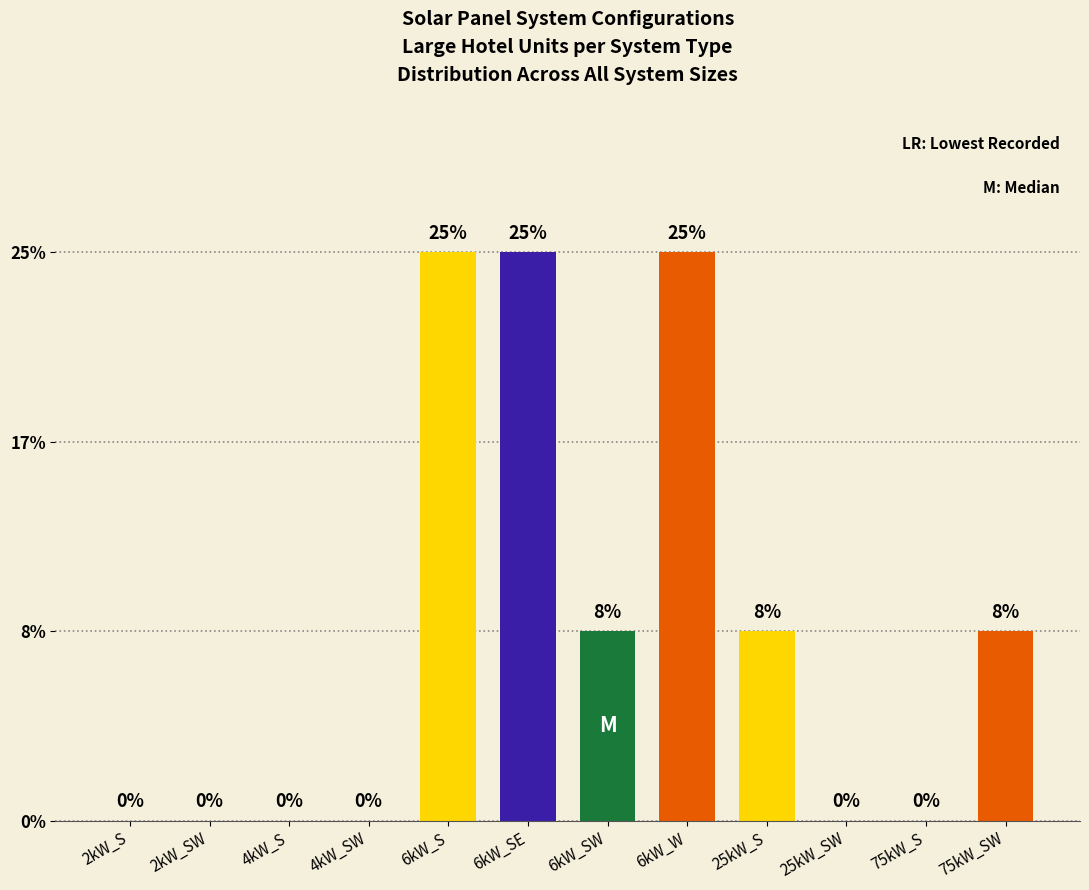

How many series are shown in this chart?

1